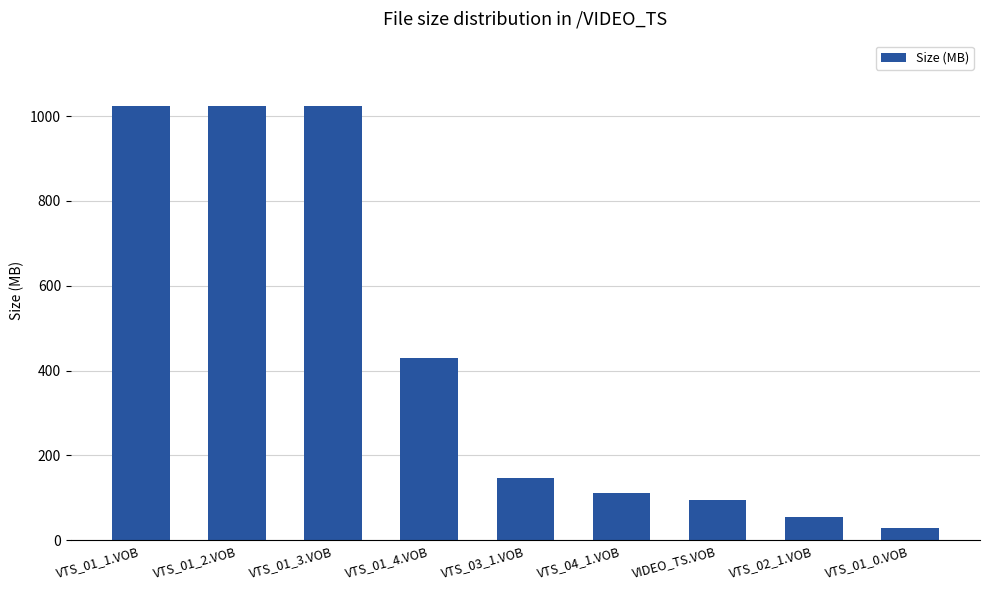

Reading left to right, transcribe all the data shown in this chart.

1024.0	1024.0	1024.0	430.0	147.5	112.2	94.5	54.5	29.3